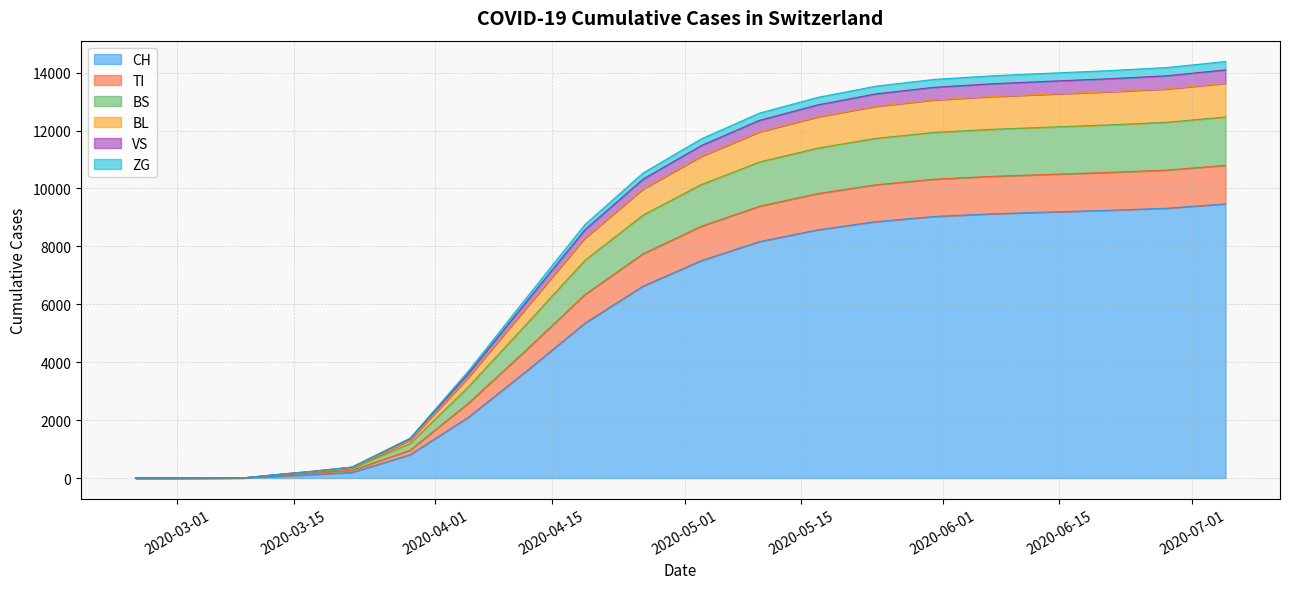

What is the greatest value displayed?

9468